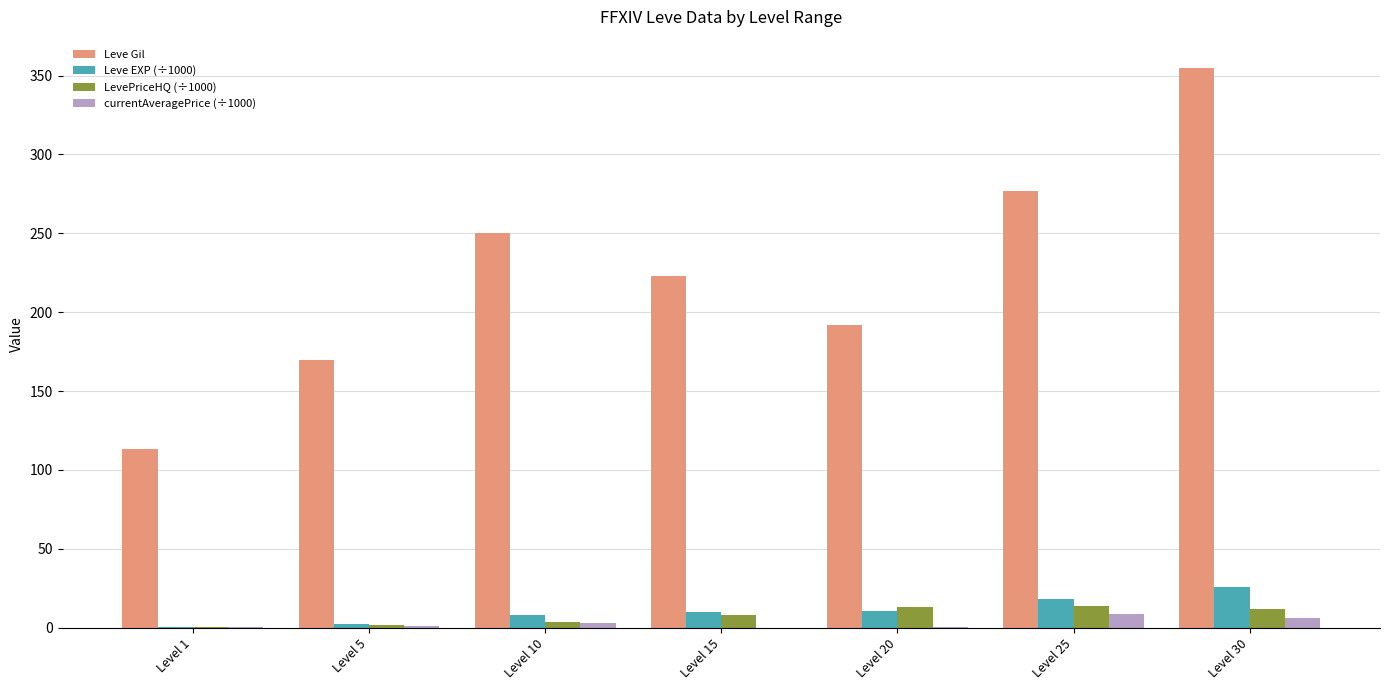

The value of Leve EXP (÷1000) at Level 25 is 18.5. True or false?

True